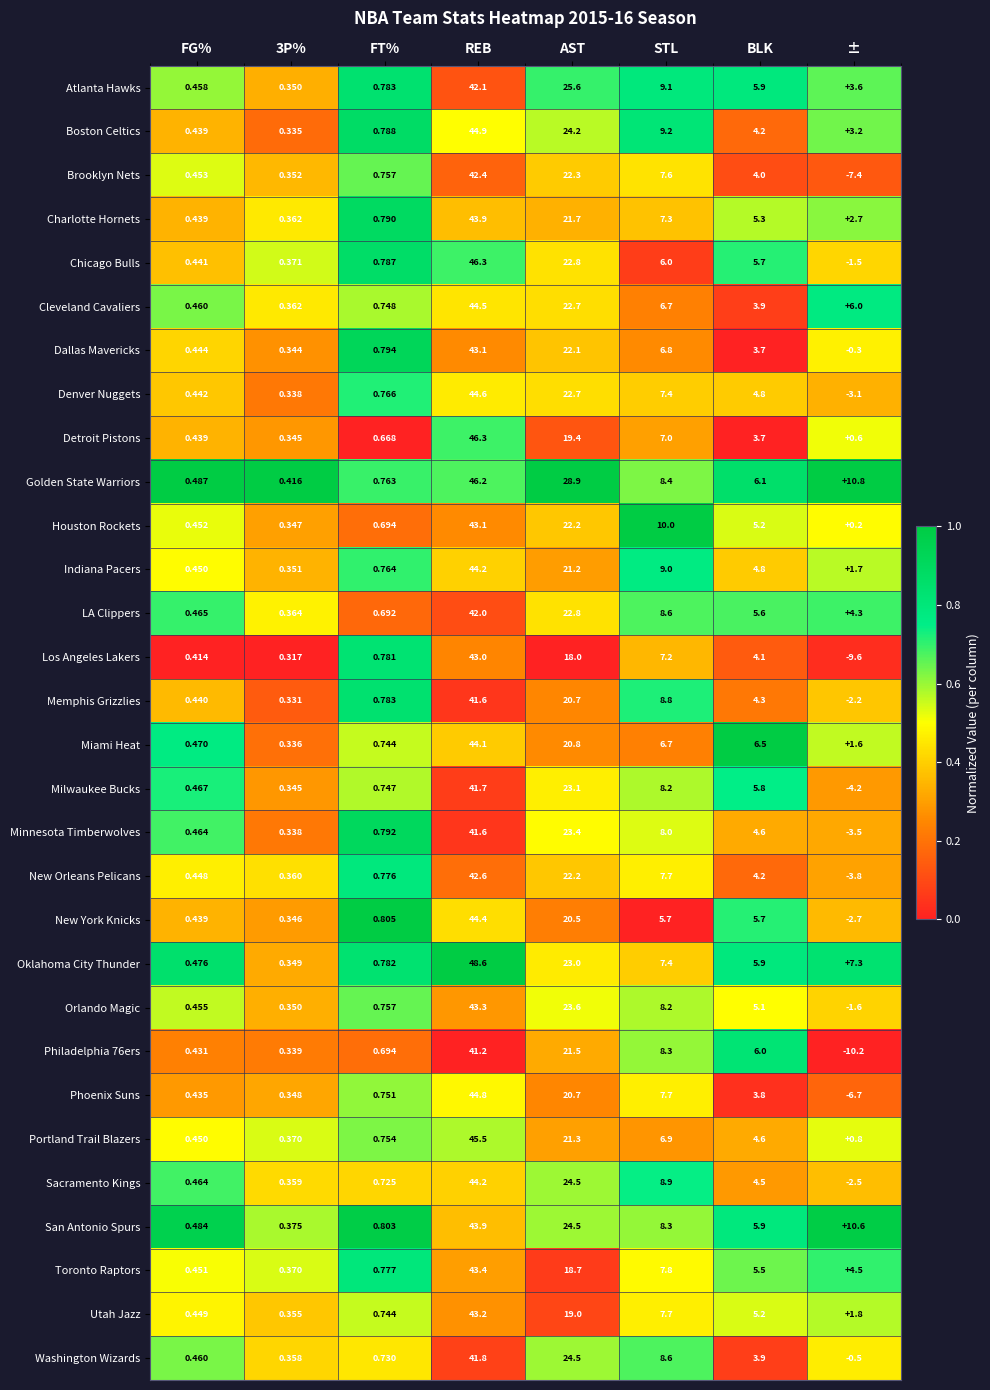

Which series has the widest spread of values?

Los Angeles Lakers